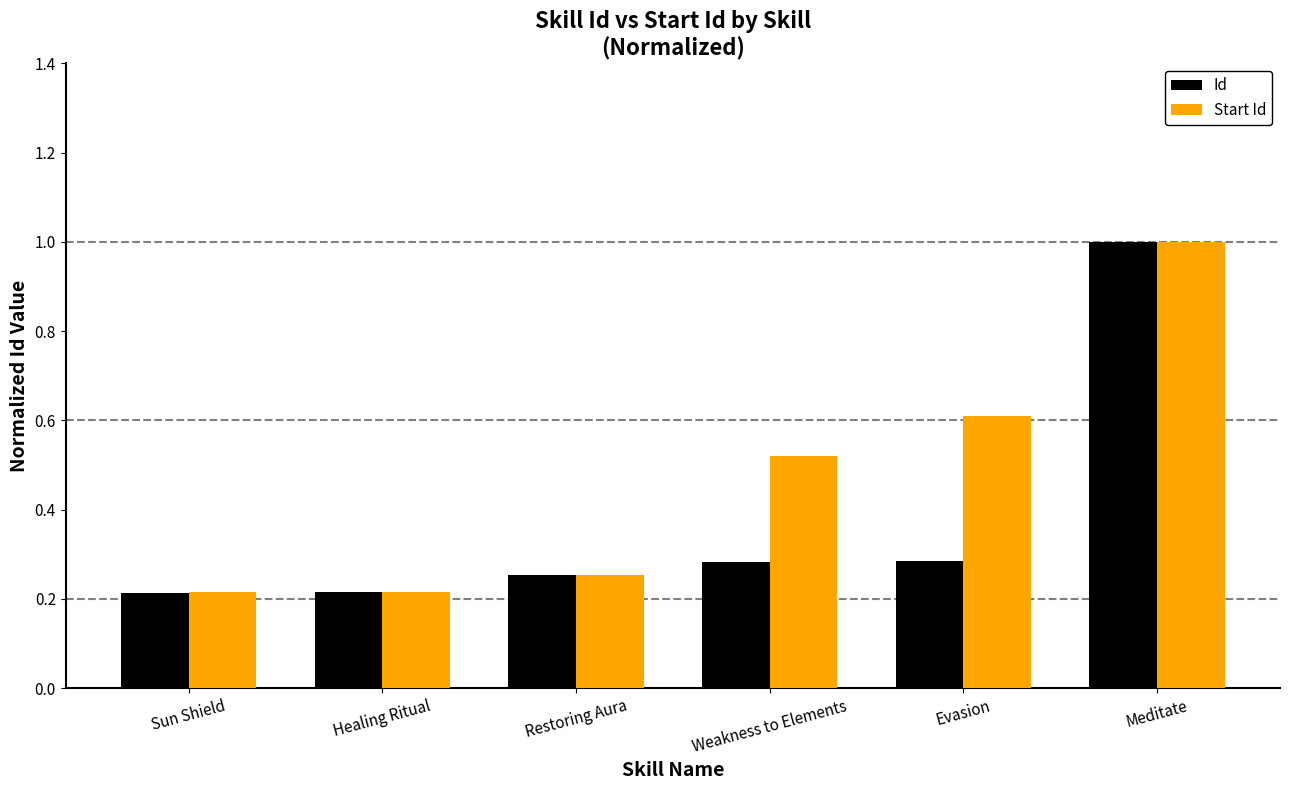

The value of Id at Weakness to Elements is 0.5. True or false?

False